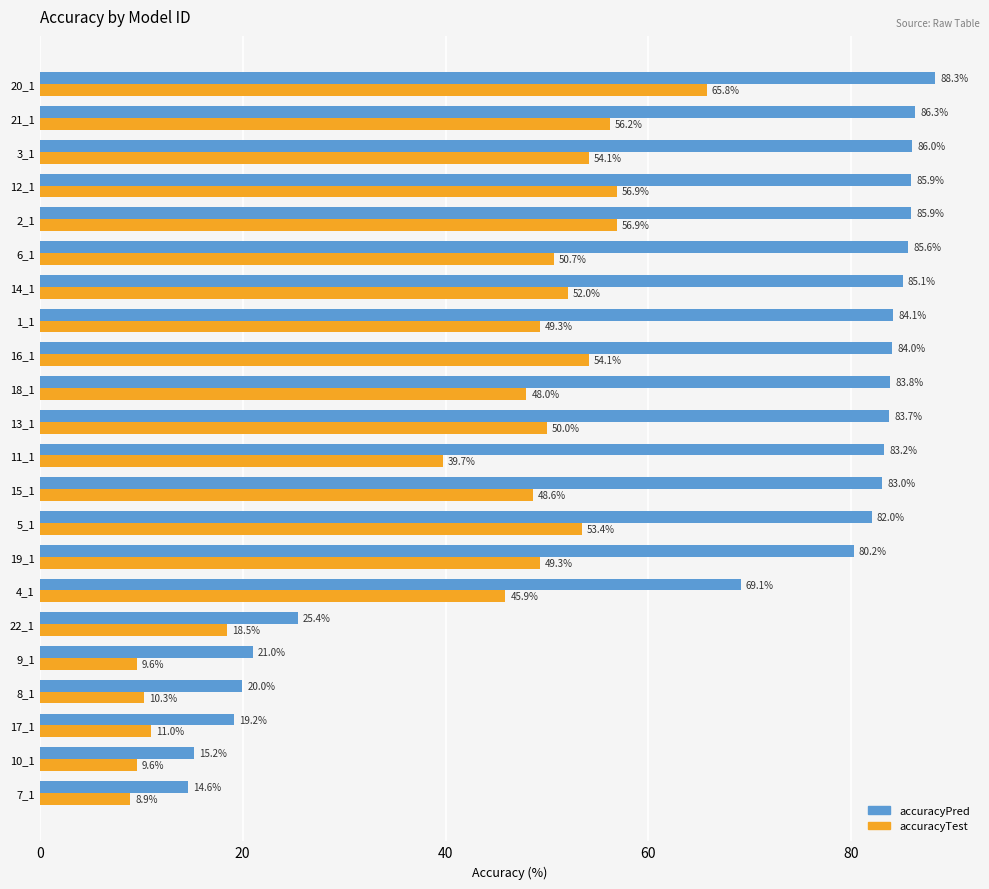

The accuracyPred series shows 83.7 at 13_1. True or false?

True